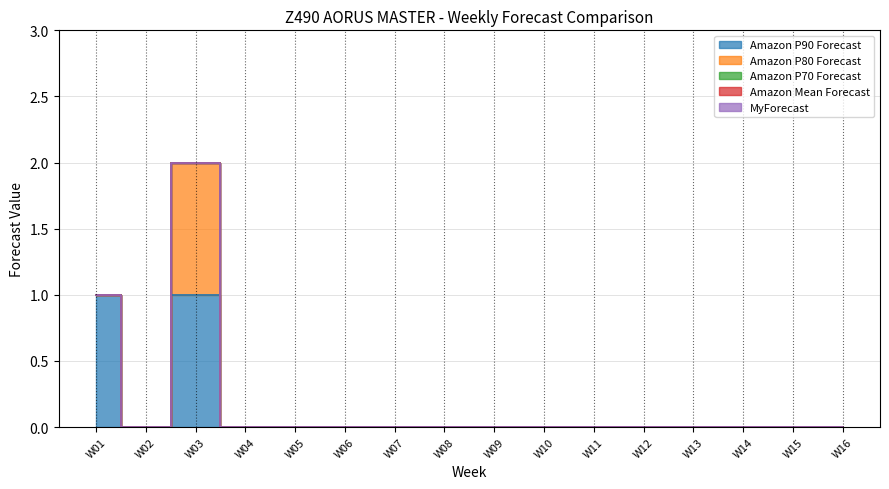

True or false: MyForecast and Amazon P80 Forecast cross at least once.

False